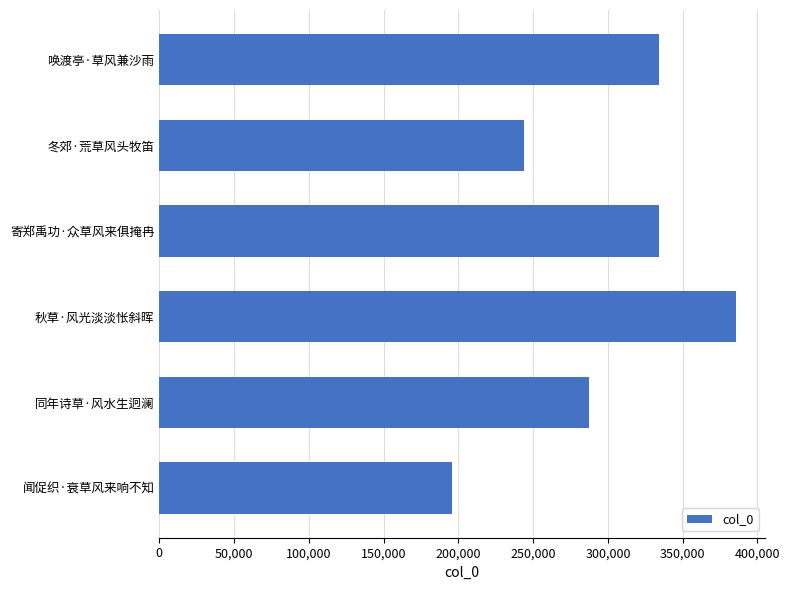

Are the bars horizontal?

Yes